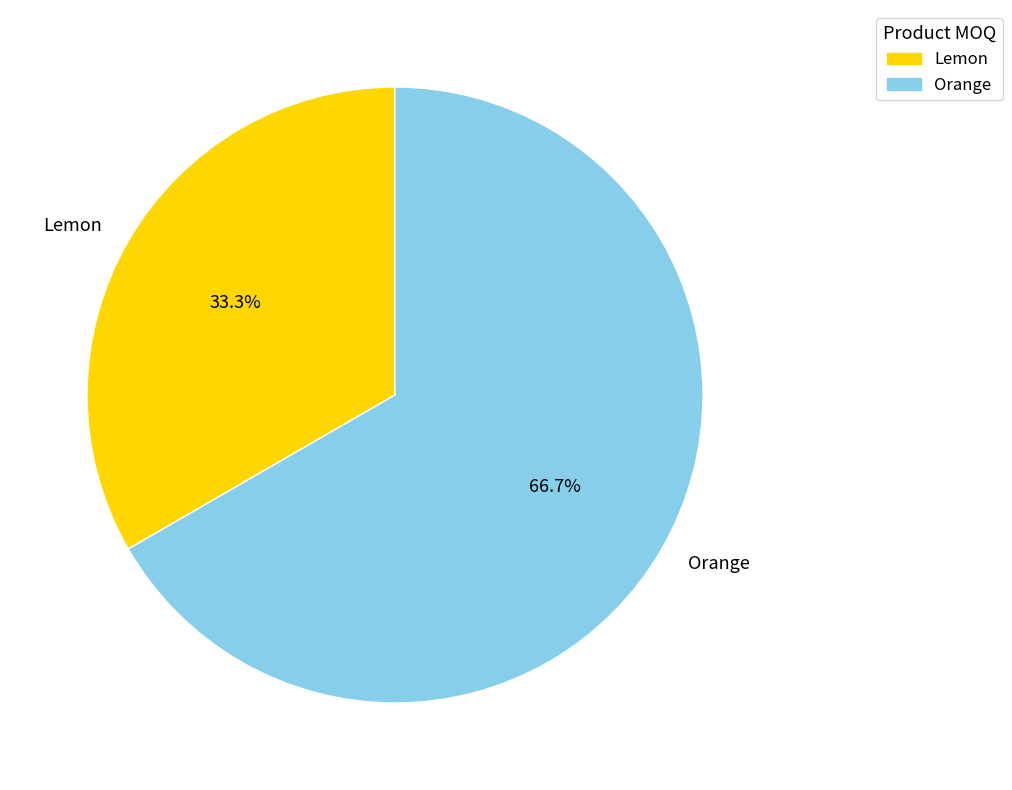

To the nearest percent, what is the difference between the Orange and Lemon slice percentages?

33%